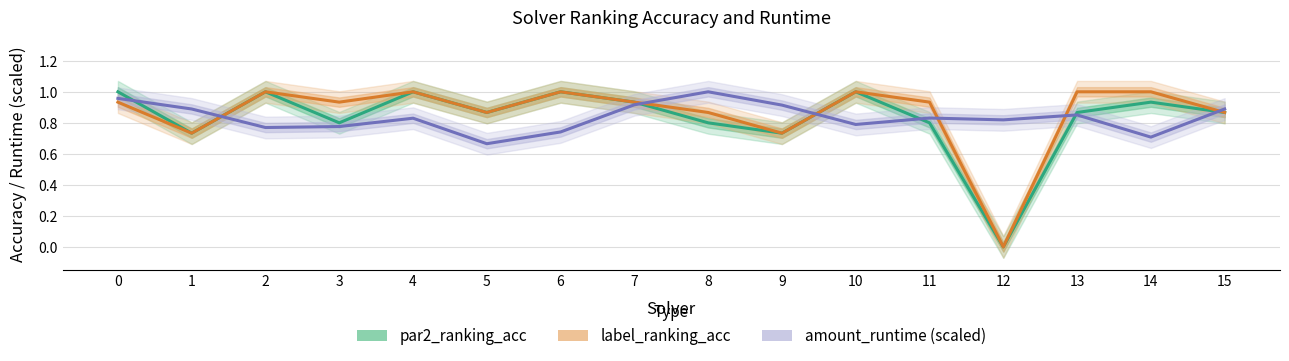

Reading left to right, list all the values displayed in this chart.

par2_ranking_acc: 0=1.0	1=0.7	2=1.0	3=0.8	4=1.0	5=0.9	6=1.0	7=0.9	8=0.8	9=0.7	10=1.0	11=0.8	12=0.0	13=0.9	14=0.9	15=0.9
label_ranking_acc: 0=0.9	1=0.7	2=1.0	3=0.9	4=1.0	5=0.9	6=1.0	7=0.9	8=0.9	9=0.7	10=1.0	11=0.9	12=0.0	13=1.0	14=1.0	15=0.9
amount_runtime (scaled): 0=1.0	1=0.9	2=0.8	3=0.8	4=0.8	5=0.7	6=0.7	7=0.9	8=1.0	9=0.9	10=0.8	11=0.8	12=0.8	13=0.9	14=0.7	15=0.9